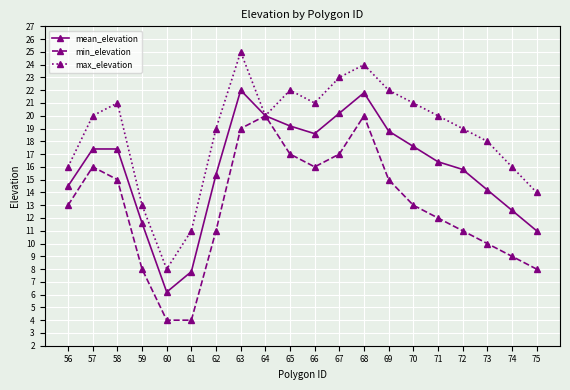

Does the chart have visible grid lines?

Yes